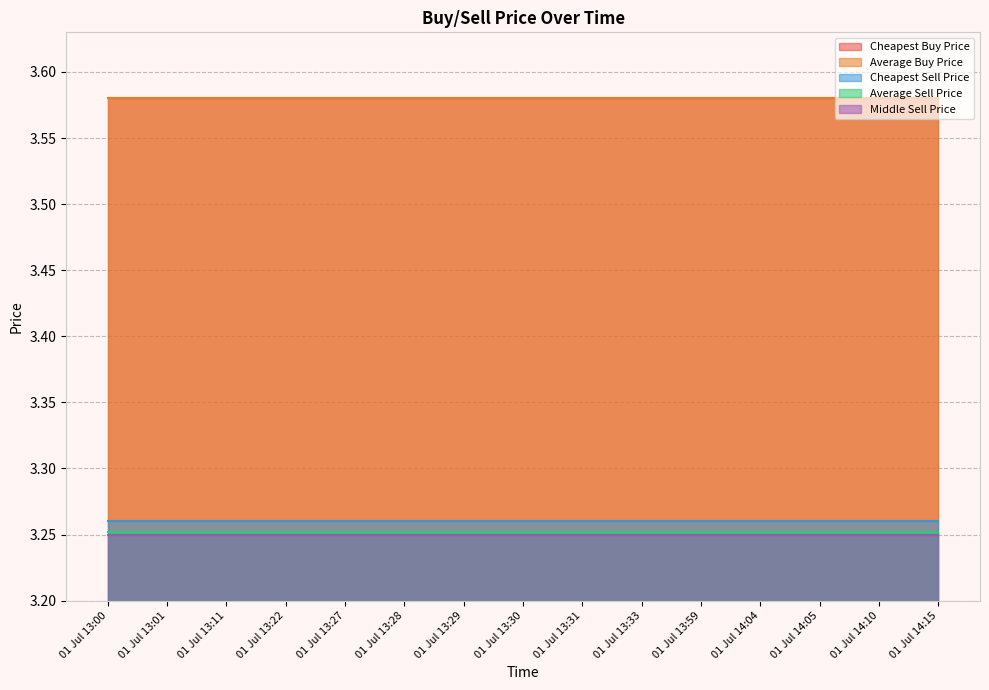

What position from the left is 01 Jul 13:00?

1